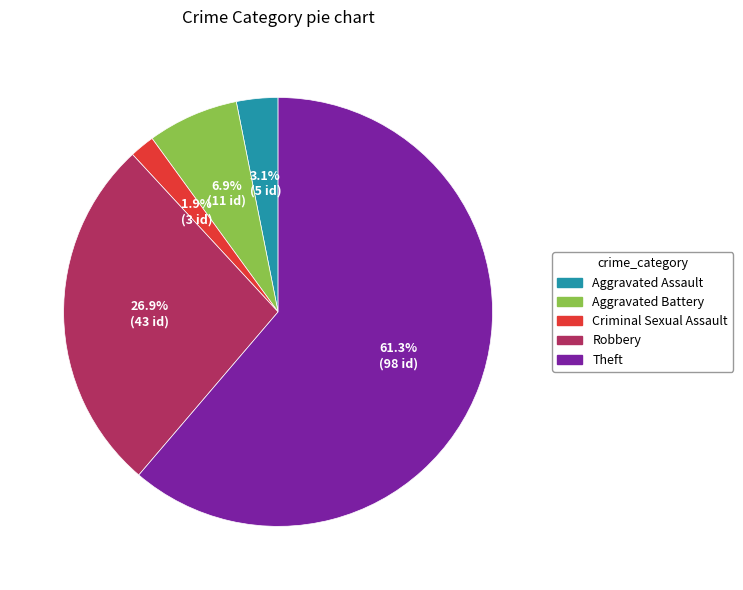

To the nearest percent, what is the difference between the largest and smallest slice percentages?

59%